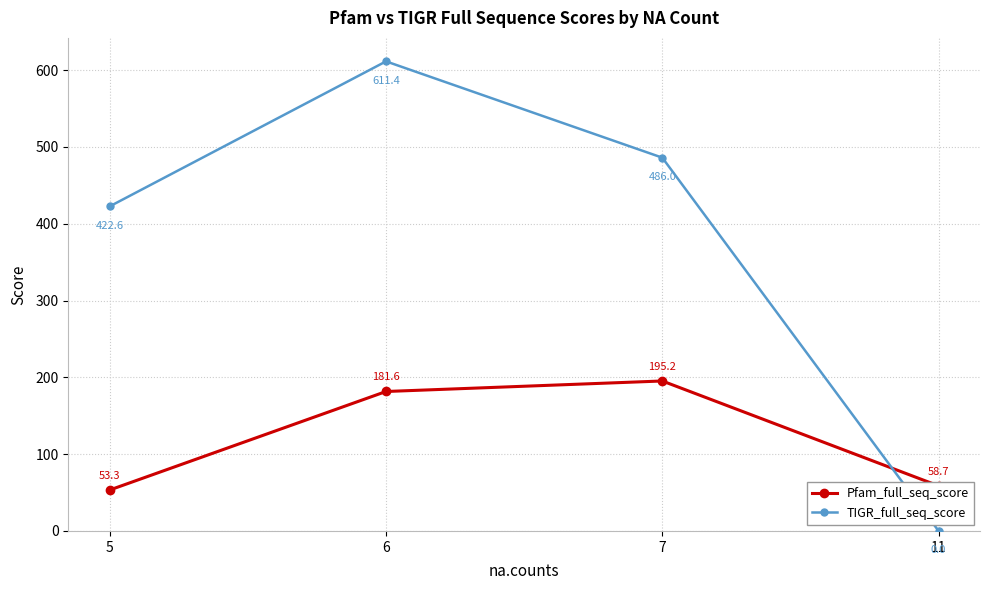

What is the sum of the Pfam_full_seq_score values at 11 and 6?

240.3